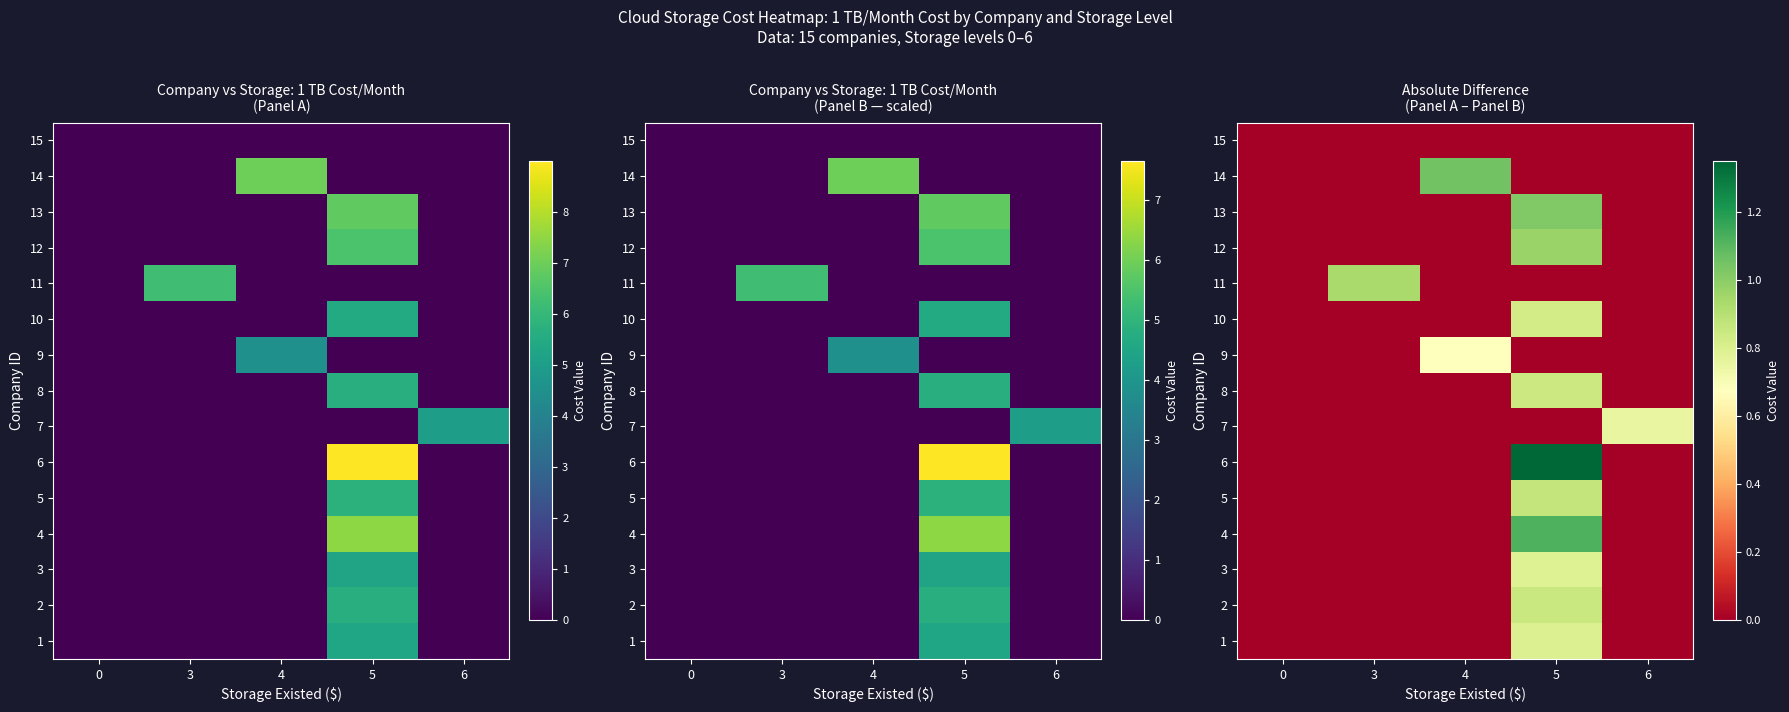

How many values in 5 are above zero?

1